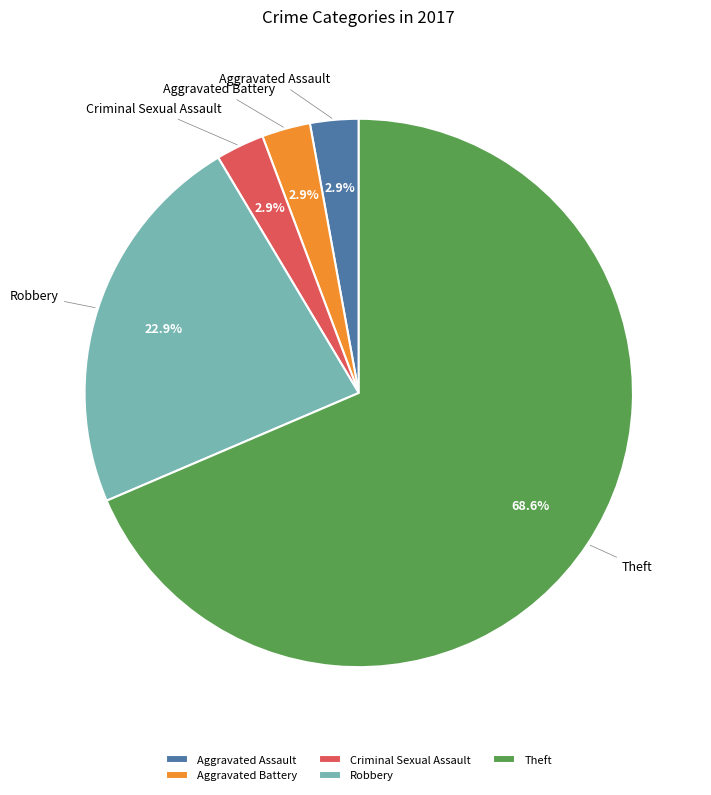

Which has a higher value, Robbery or Aggravated Battery?

Robbery